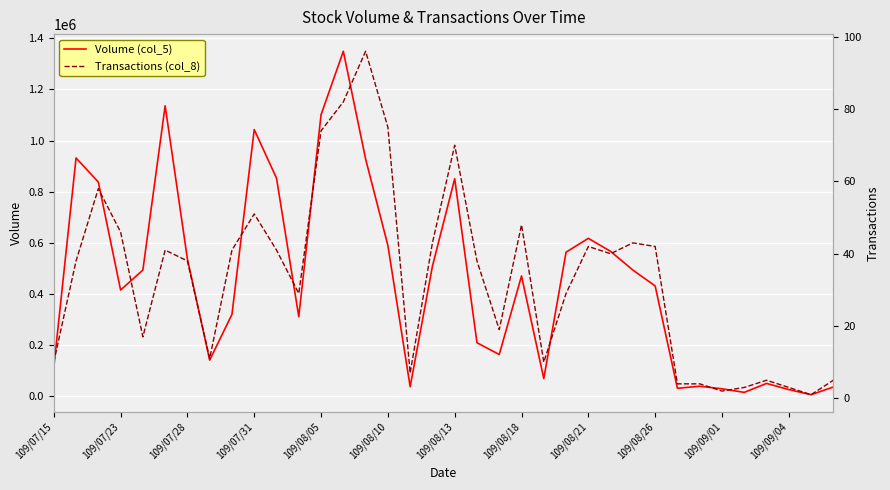

Rank the series by their maximum value, from highest to lowest.

Volume (col_5), Transactions (col_8)